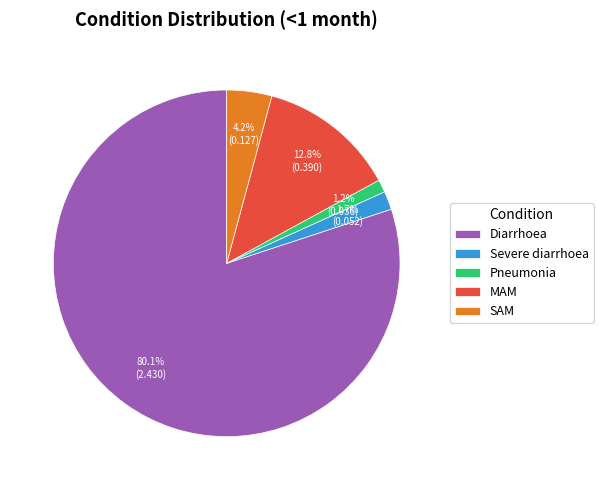

How many segments does this pie chart have?

5